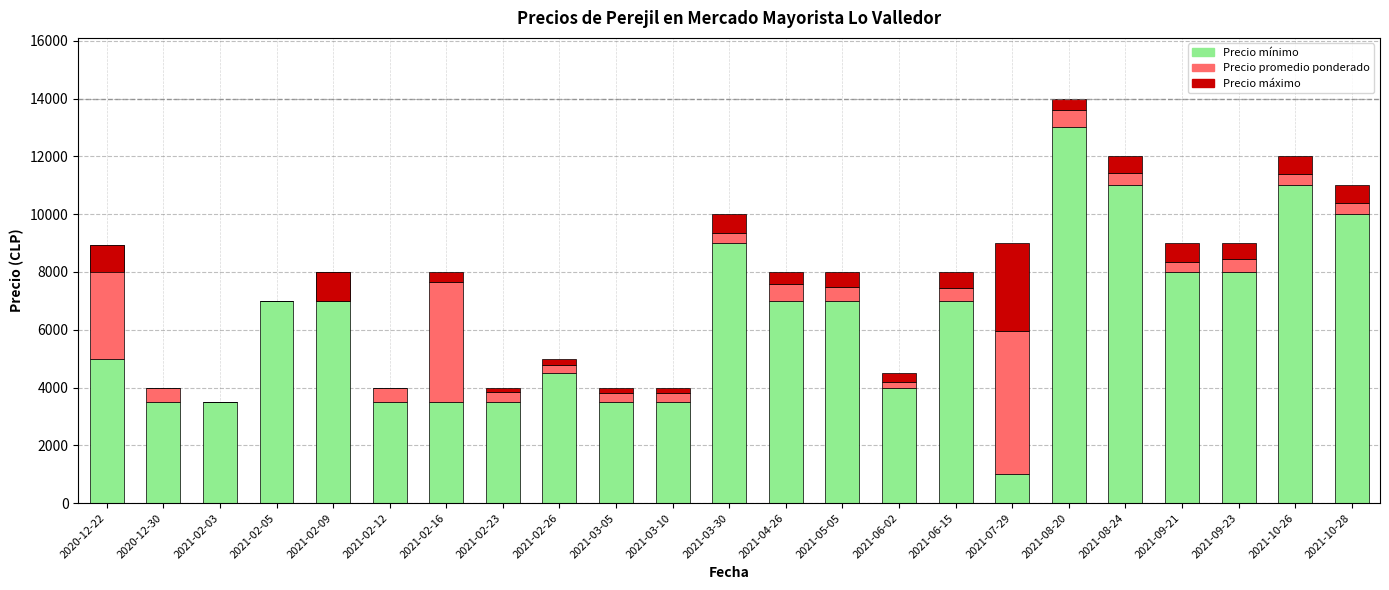

What is the average value of the Precio mínimo series?

6261